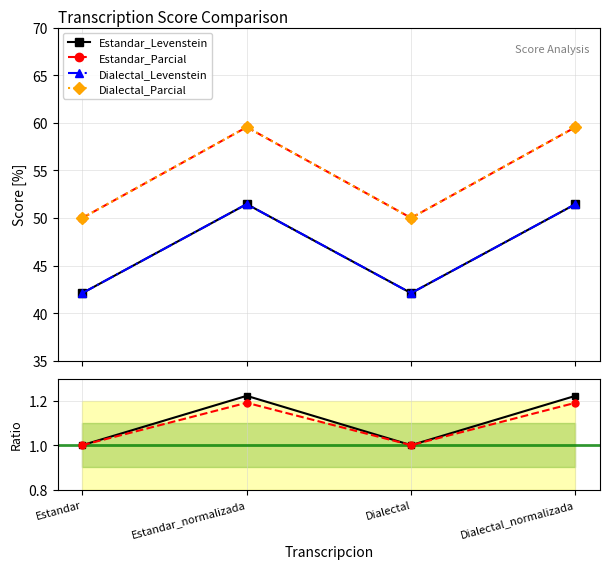

What is the highest value of the Estandar_Levenstein series?

1.2